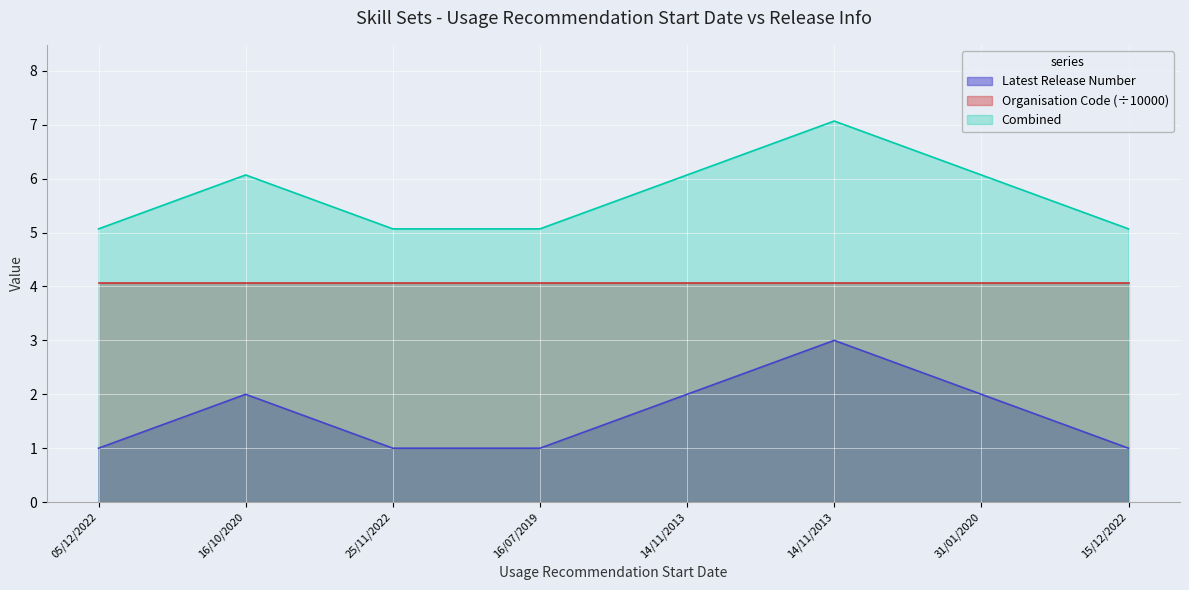

What is the value of the 1st point from the left?

1